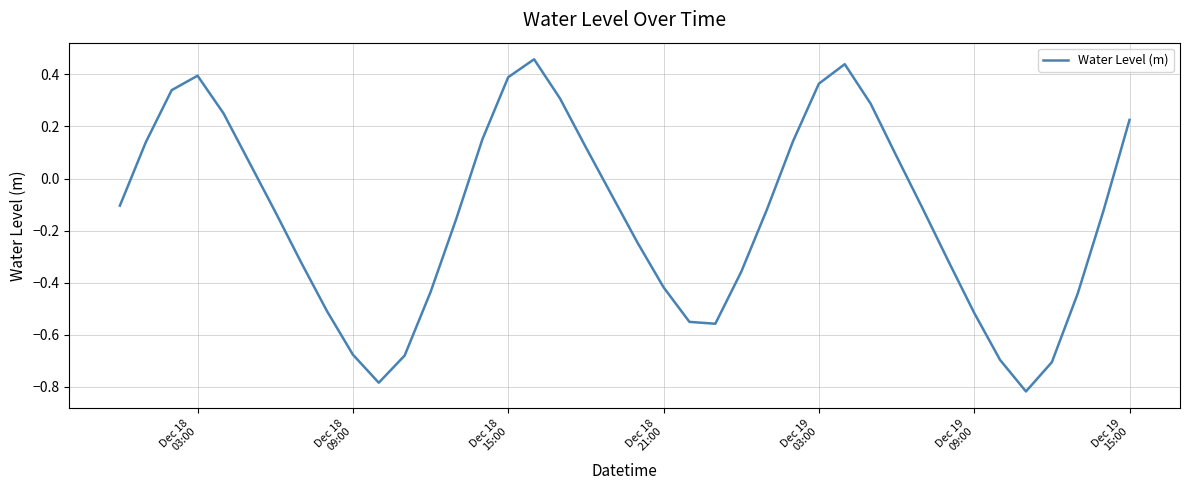

What is the difference between the maximum and minimum values?

1.3